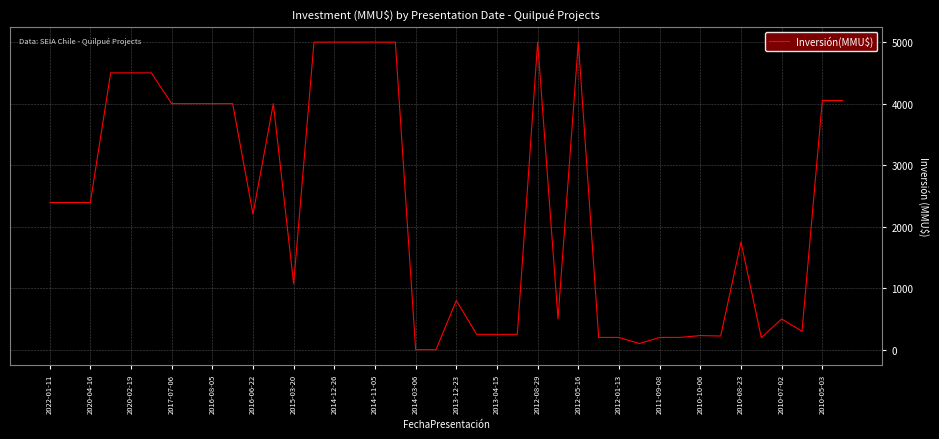

What is the greatest value displayed?

5000